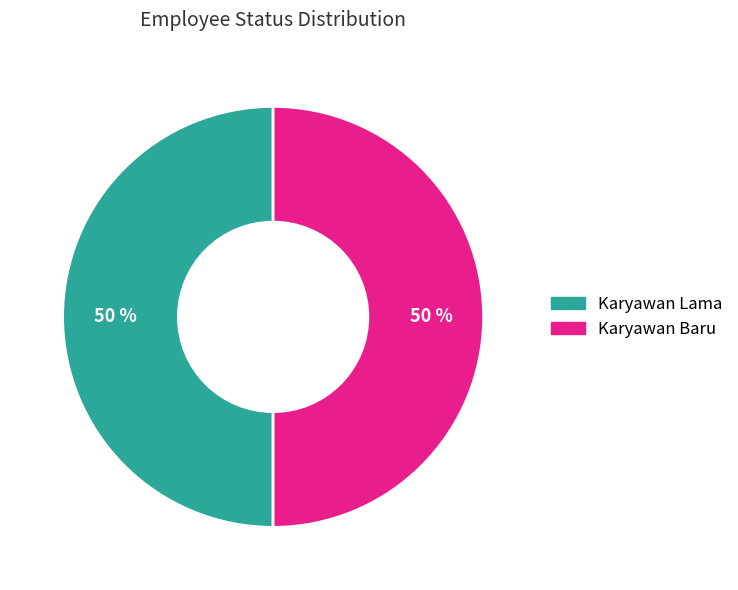

Is it true that Karyawan Baru is 22% of the pie?

False